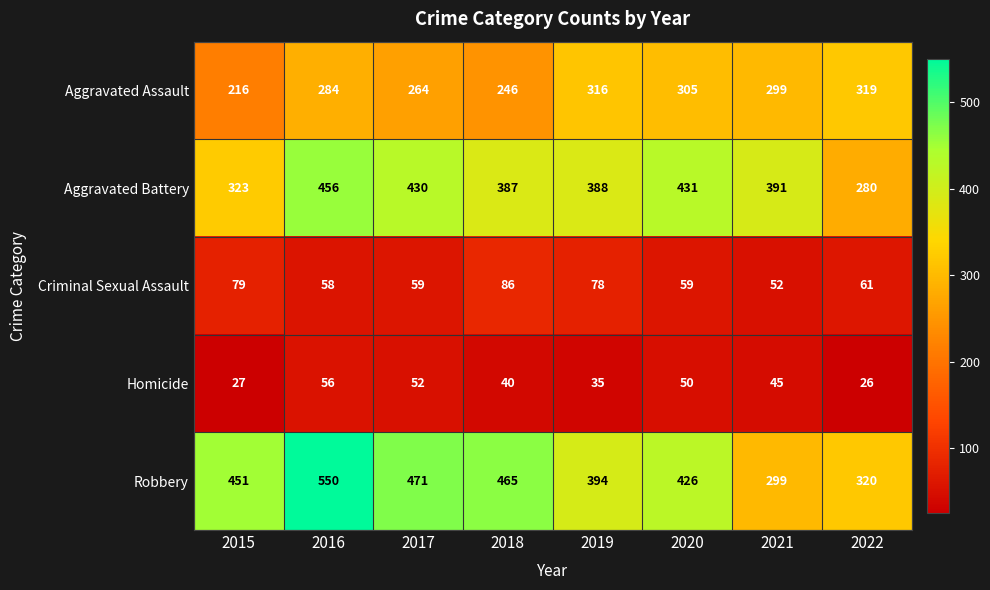

List the labels in order of Robbery value, smallest first.

2021, 2022, 2019, 2020, 2015, 2018, 2017, 2016